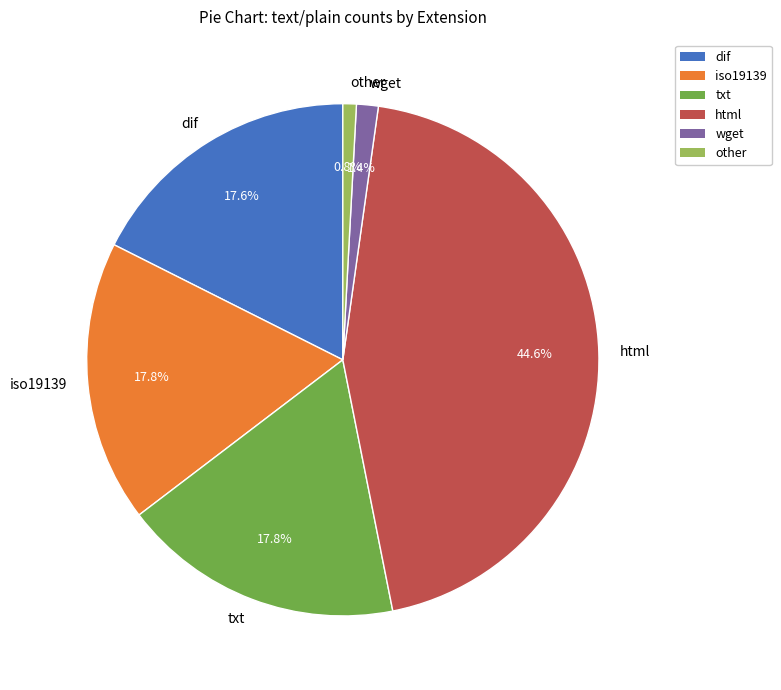

How much of the chart is everything except txt?

82.2%